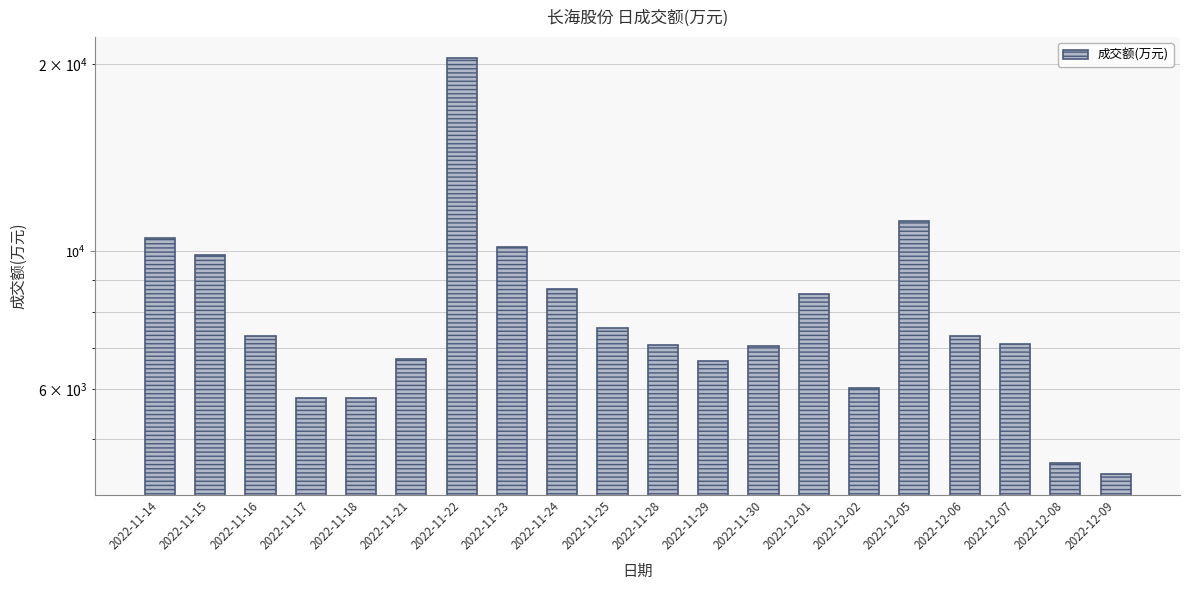

List the labels in order of value, largest first.

2022-11-22, 2022-12-05, 2022-11-14, 2022-11-23, 2022-11-15, 2022-11-24, 2022-12-01, 2022-11-25, 2022-12-06, 2022-11-16, 2022-12-07, 2022-11-28, 2022-11-30, 2022-11-21, 2022-11-29, 2022-12-02, 2022-11-17, 2022-11-18, 2022-12-08, 2022-12-09